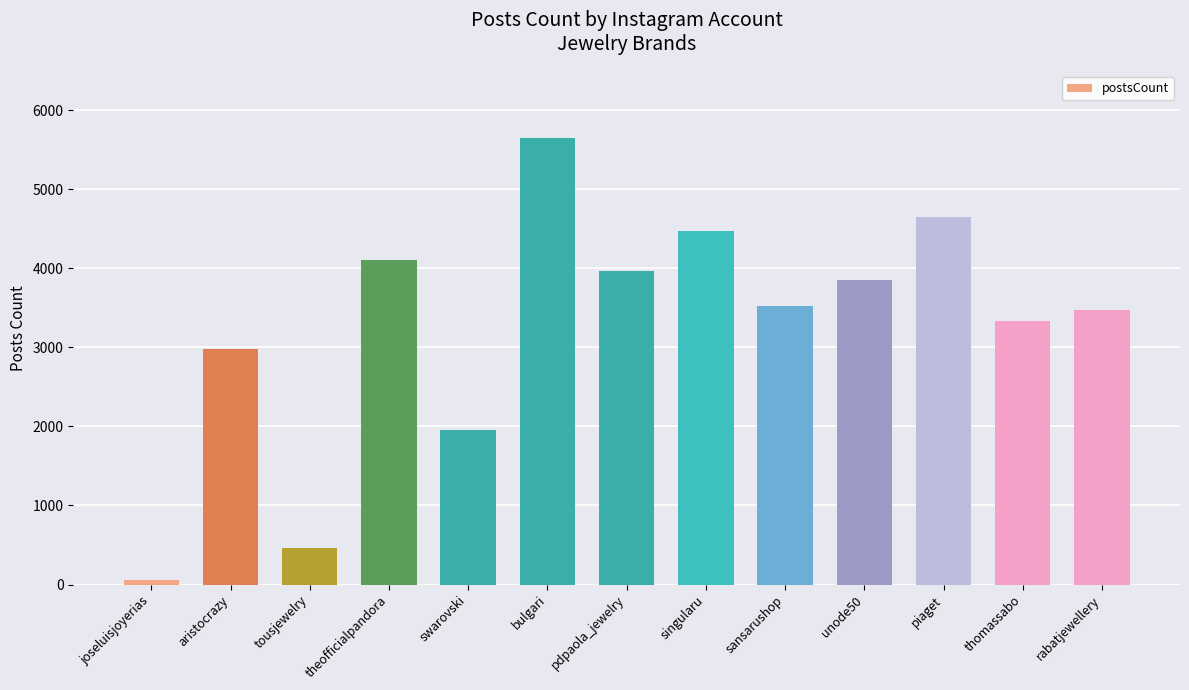

What is the value of the 4th bar from the left?

4102